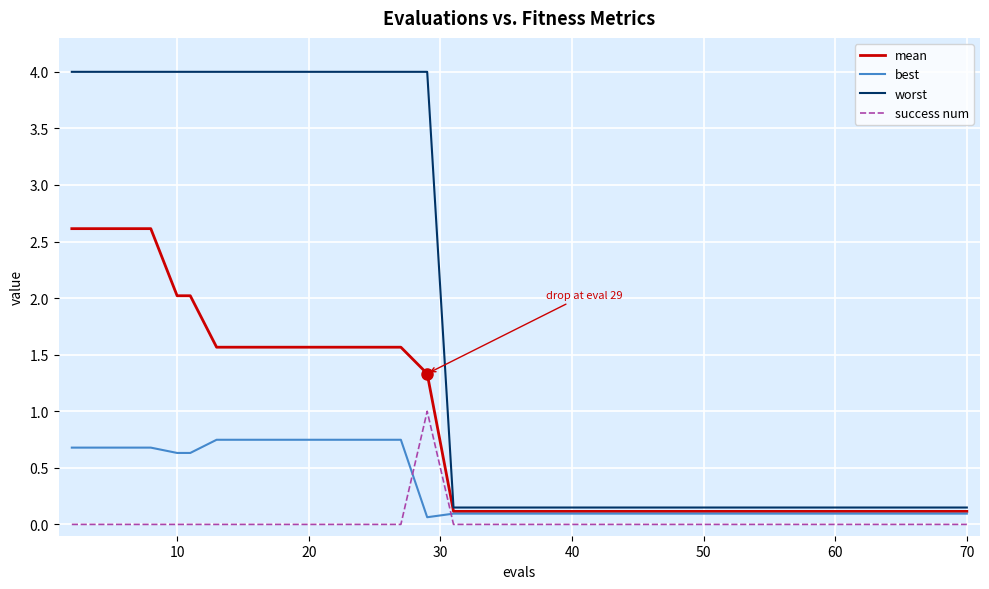

True or false: success num and mean intersect in this chart.

False